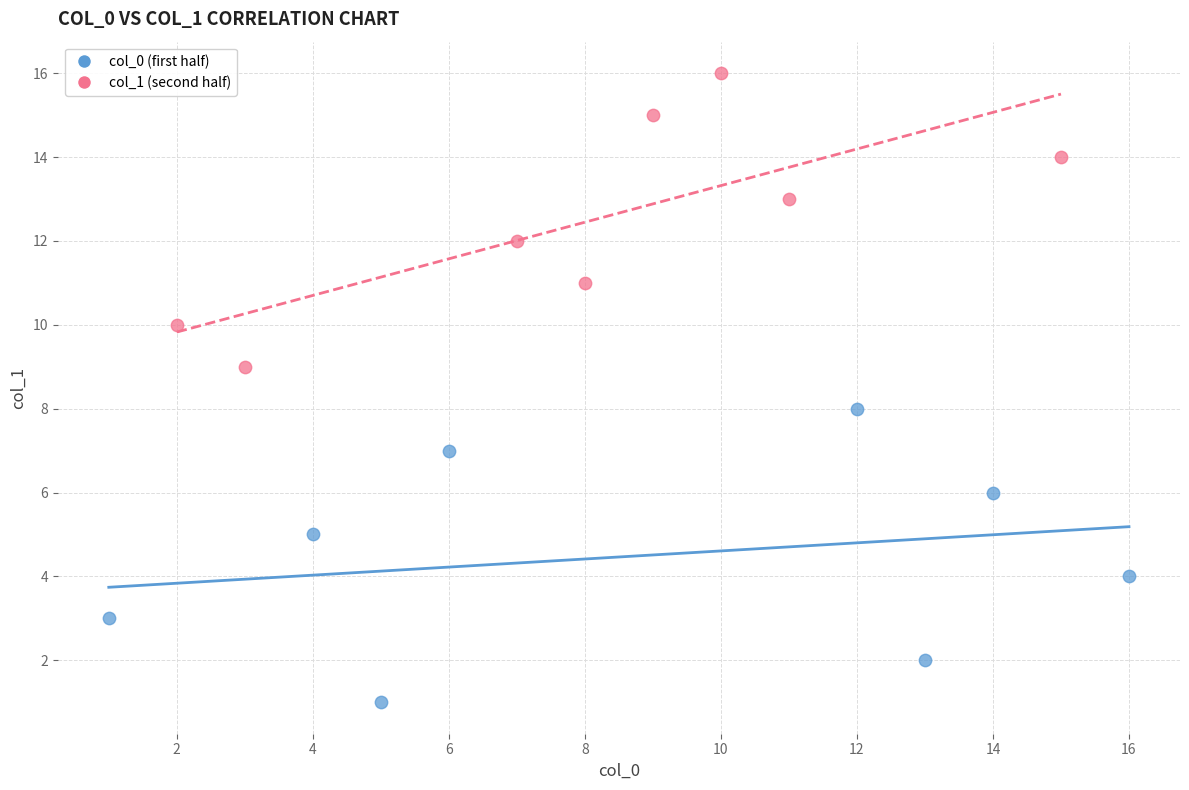

Which series reaches the maximum Y coordinate?

col_1 (second half)